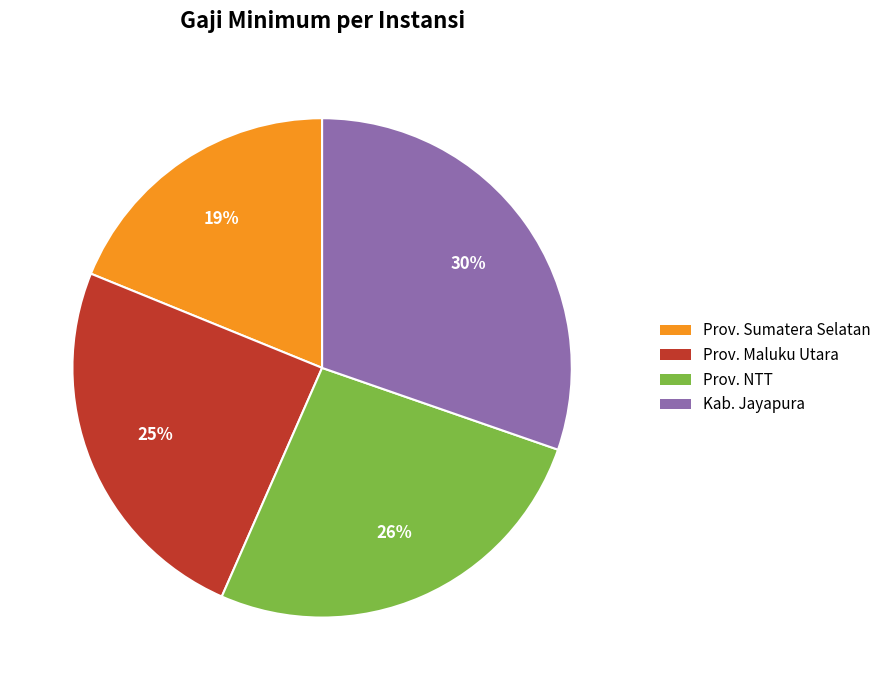

Is there a majority slice in this chart?

No